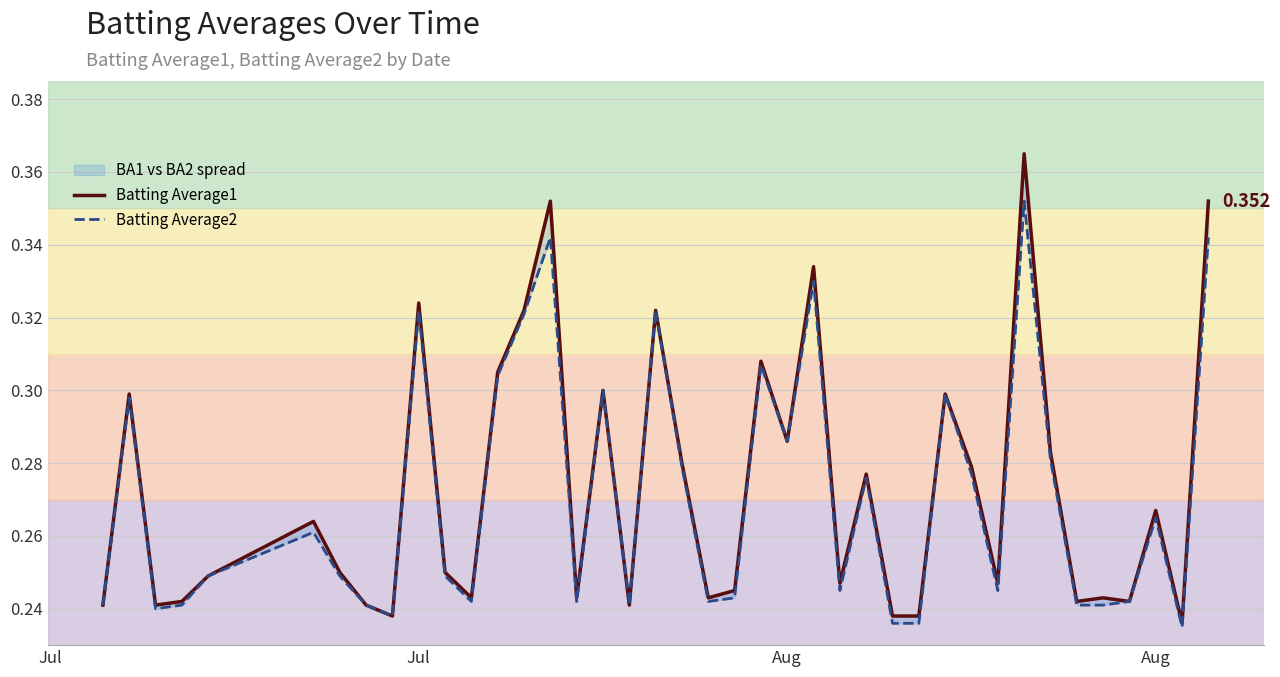

What is the maximum value shown in the chart?

0.4